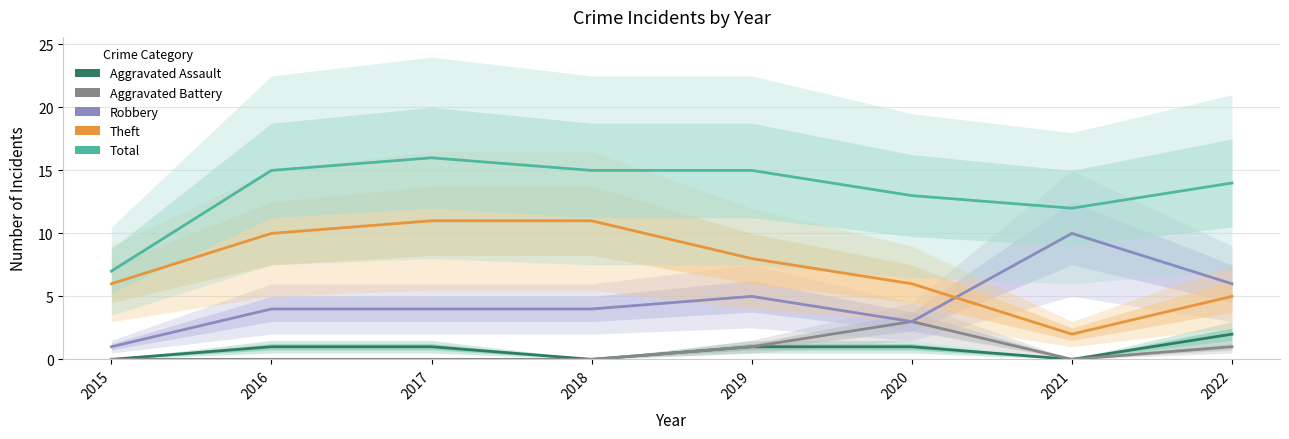

What is the sum of all Robbery values?

37